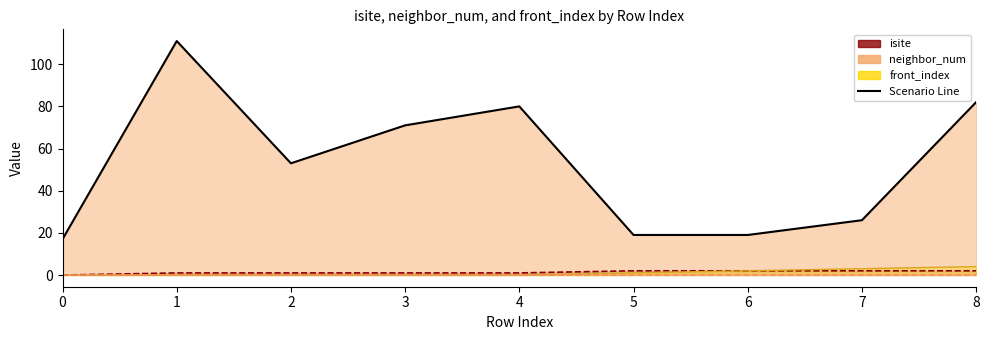

How many interior local valleys does the isite series have?

1